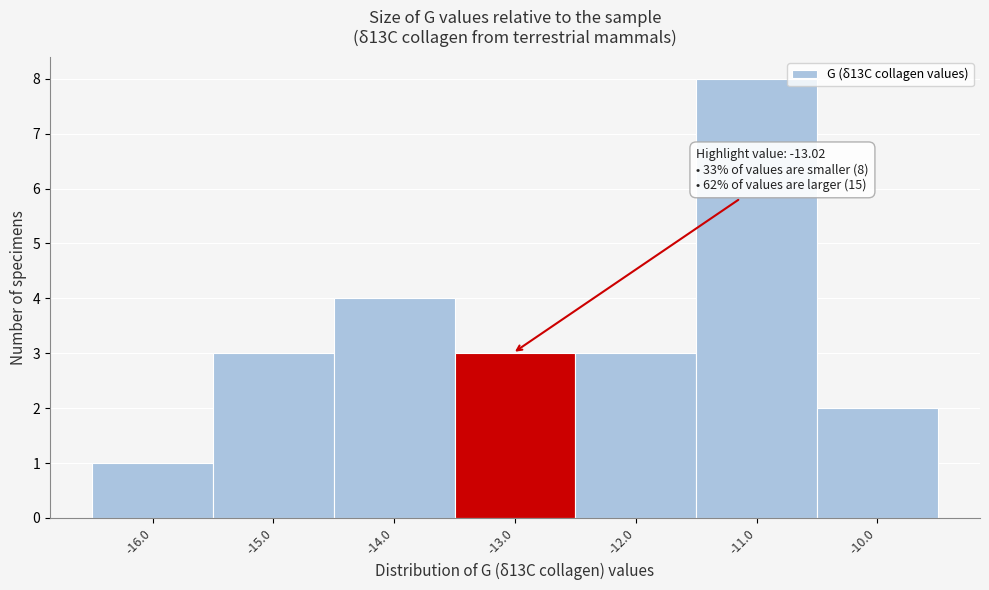

Over which range of the x-axis is the bar tallest?

-11.5 to -10.5